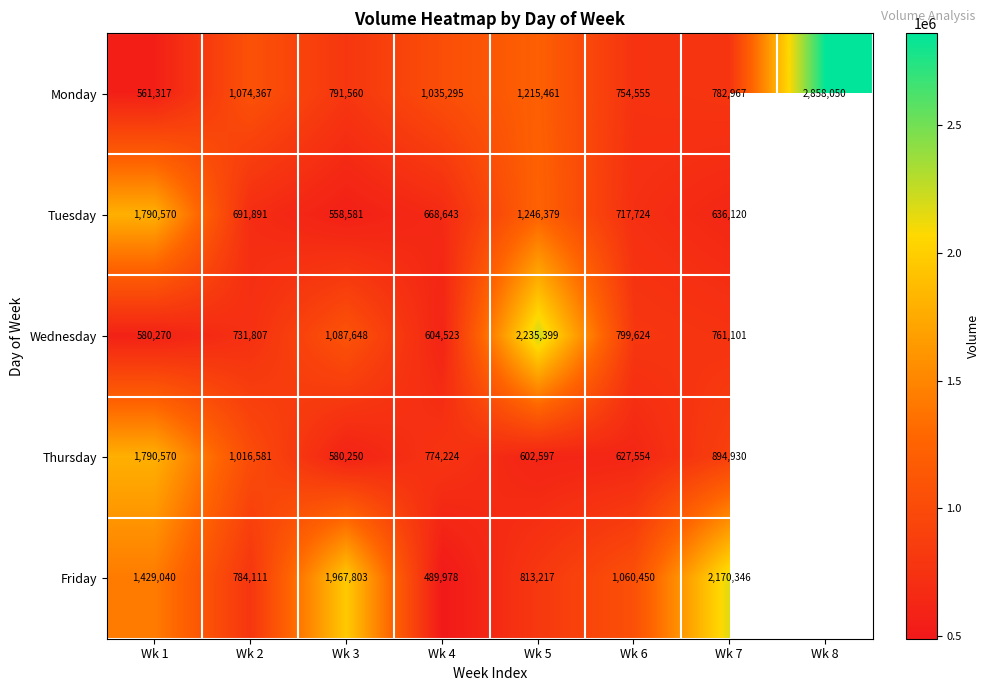

What is the difference between the Tuesday values at Wk 2 and Wk 3?

133310